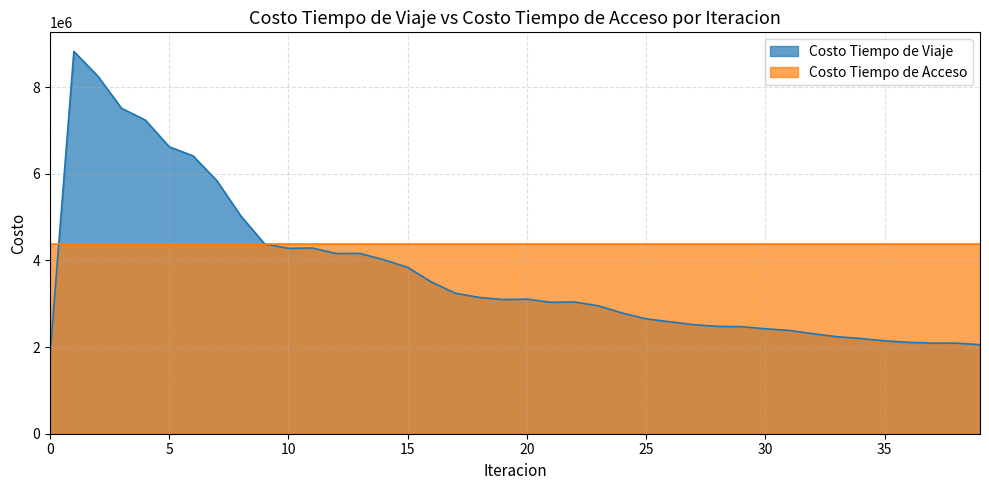

List the labels in order of value, smallest first.

0, 39, 38, 37, 36, 35, 34, 33, 32, 31, 30, 29, 28, 27, 26, 25, 24, 23, 21, 22, 19, 20, 18, 17, 16, 15, 14, 12, 13, 10, 11, 9, 8, 7, 6, 5, 4, 3, 2, 1